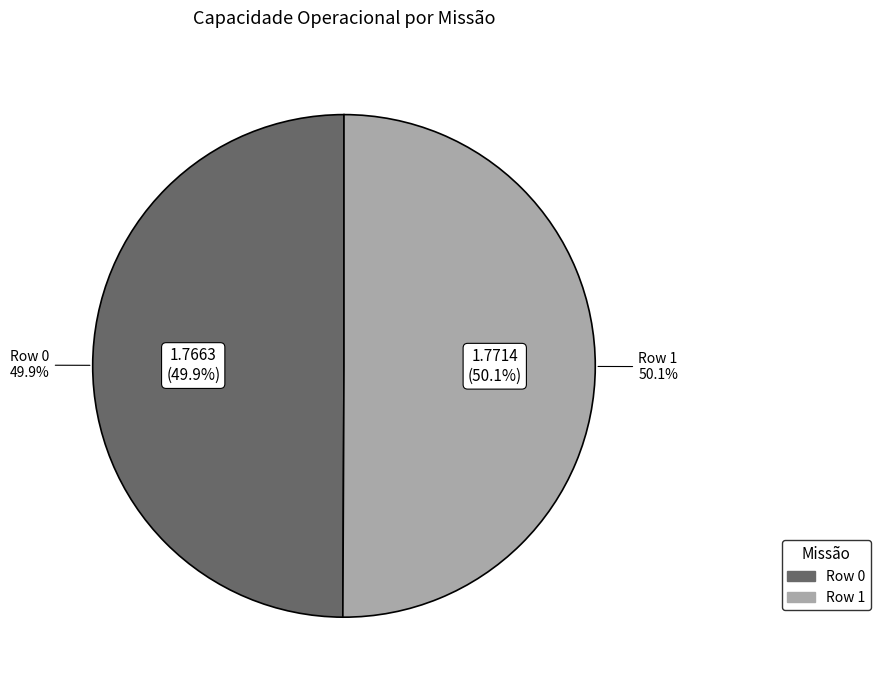

Rank the categories by value from highest to lowest.

Row 1, Row 0